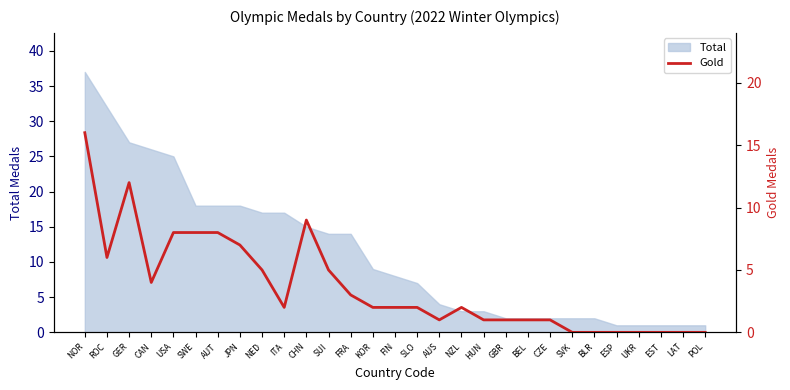

How many interior local peaks (higher than both neighbors) does the data have?

3